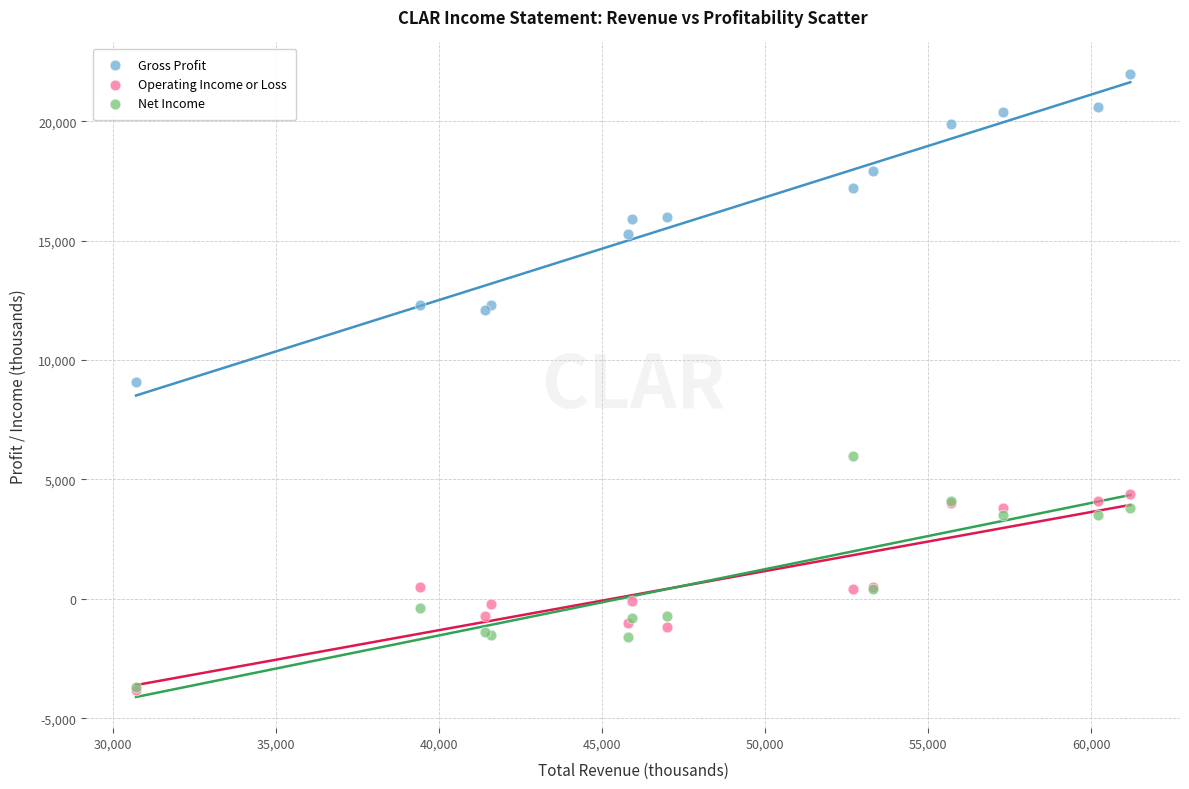

Which series has the largest Y range (max minus min)?

Gross Profit